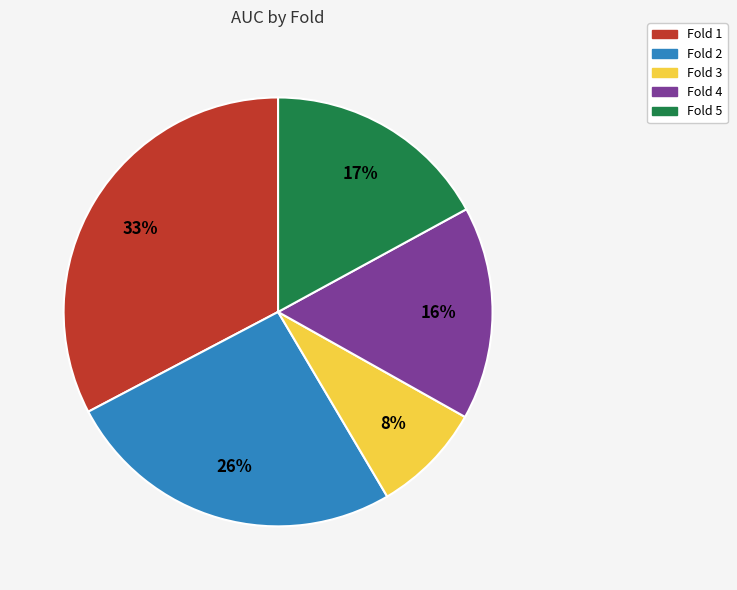

Is it true that Fold 2 is 13% of the pie?

False